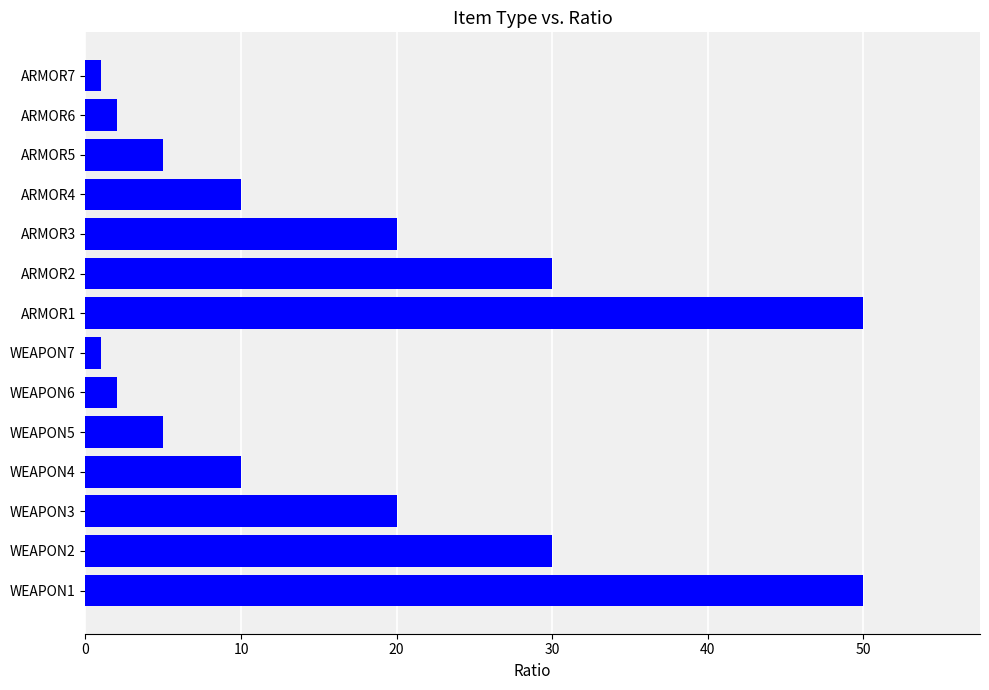

Reading bottom to top, extract all data points from this chart.

50	30	20	10	5	2	1	50	30	20	10	5	2	1